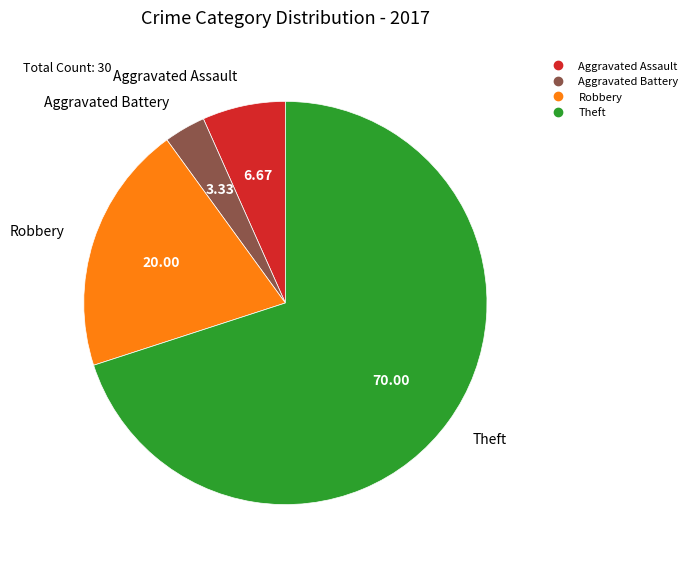

Which slice is the smallest?

Aggravated Battery